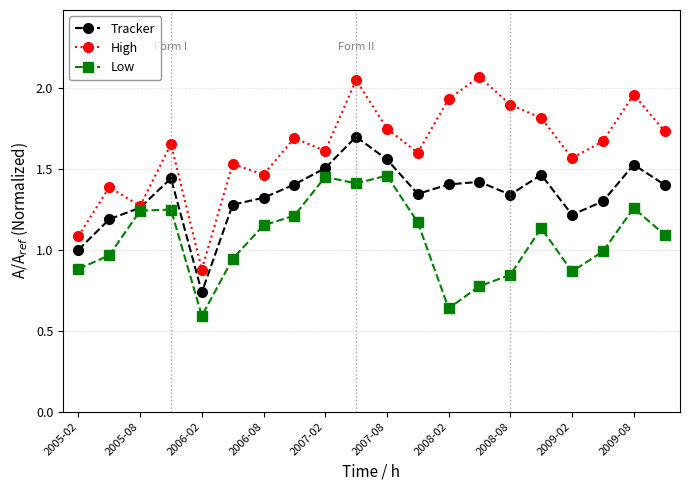

Which series has the largest range (max minus min)?

High